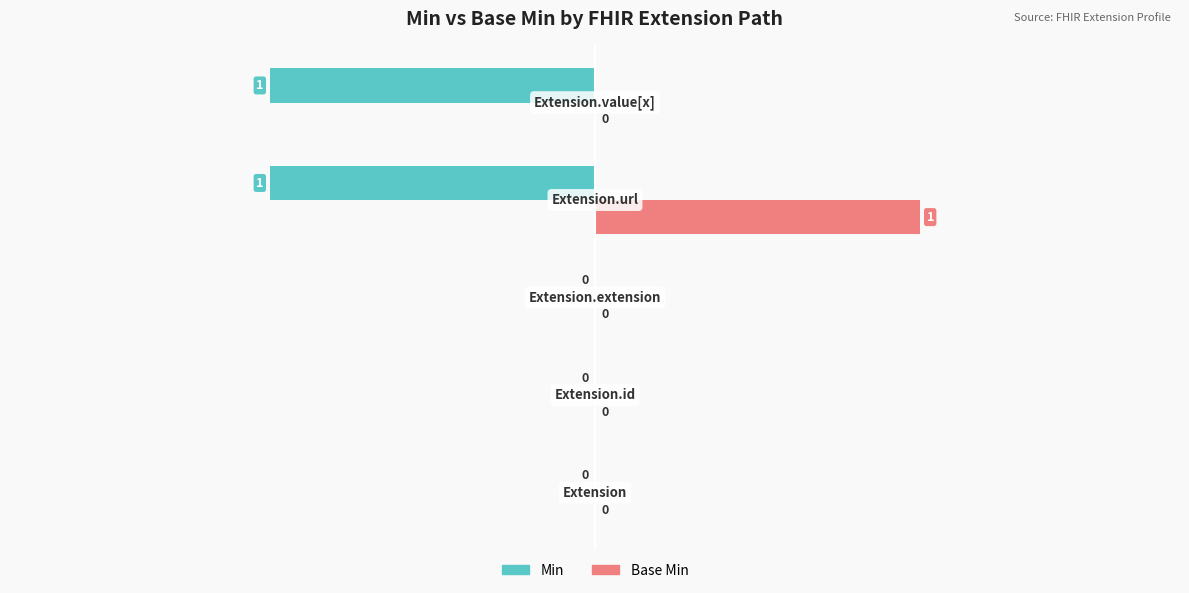

How many Min values are between -1 and 0?

5